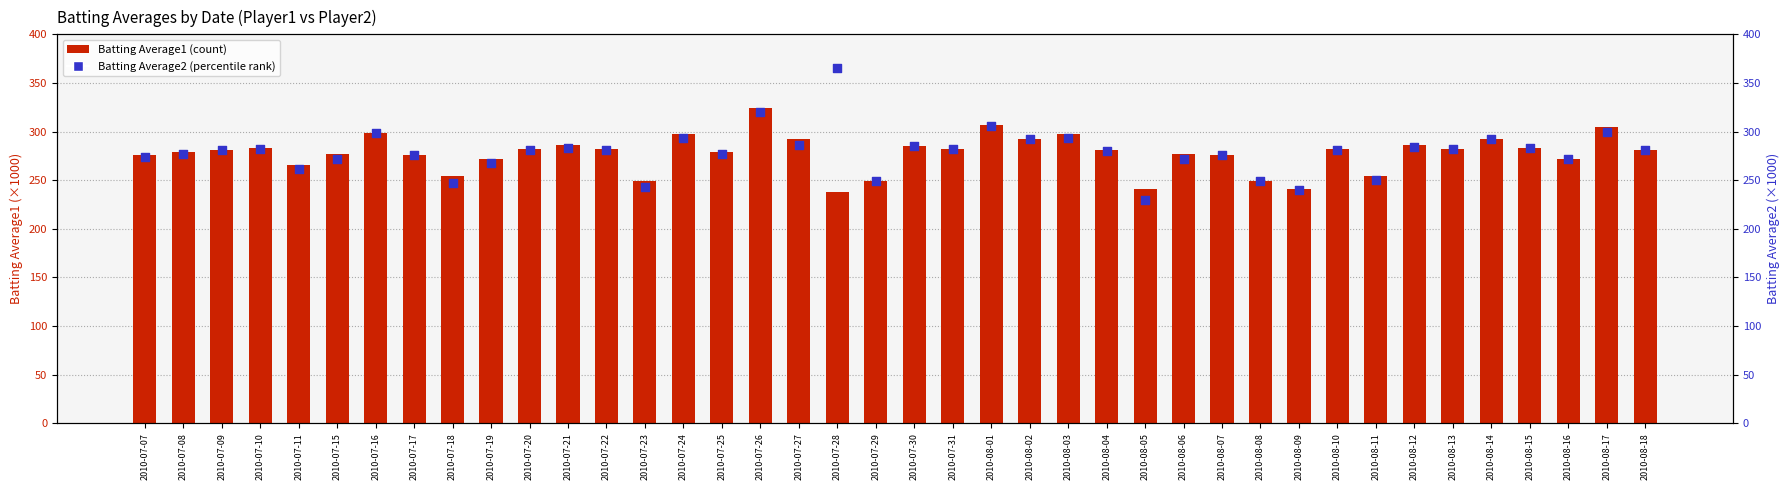

Which series contains the highest Y value?

Batting Average2